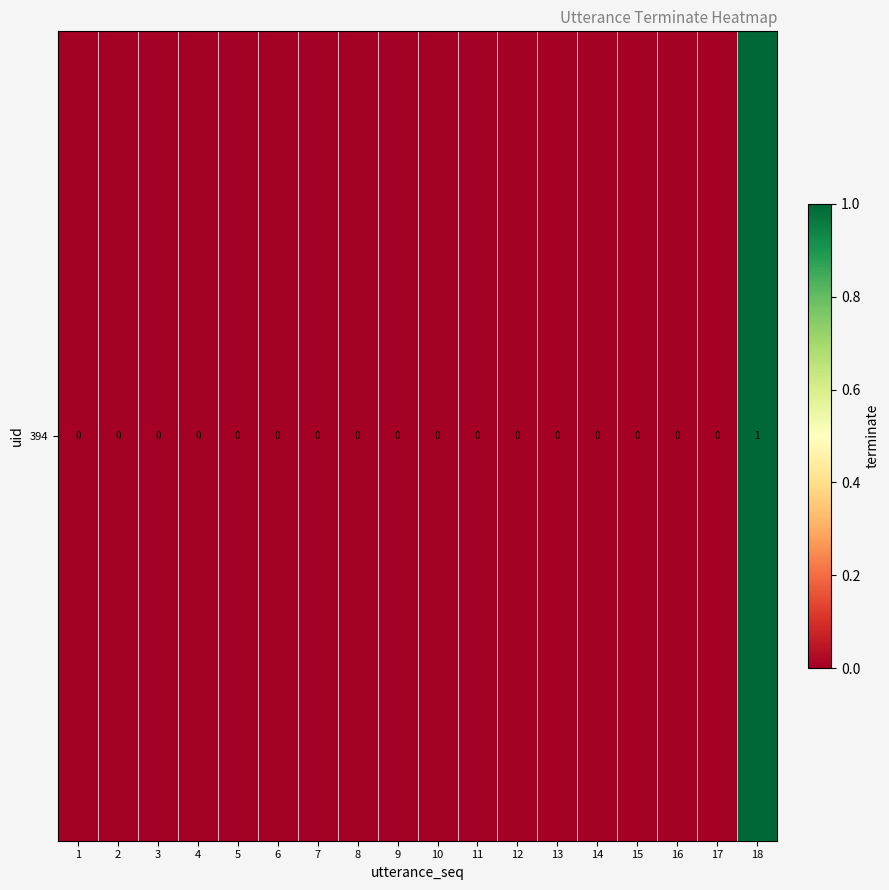

Which category has the lowest value across all series?

1